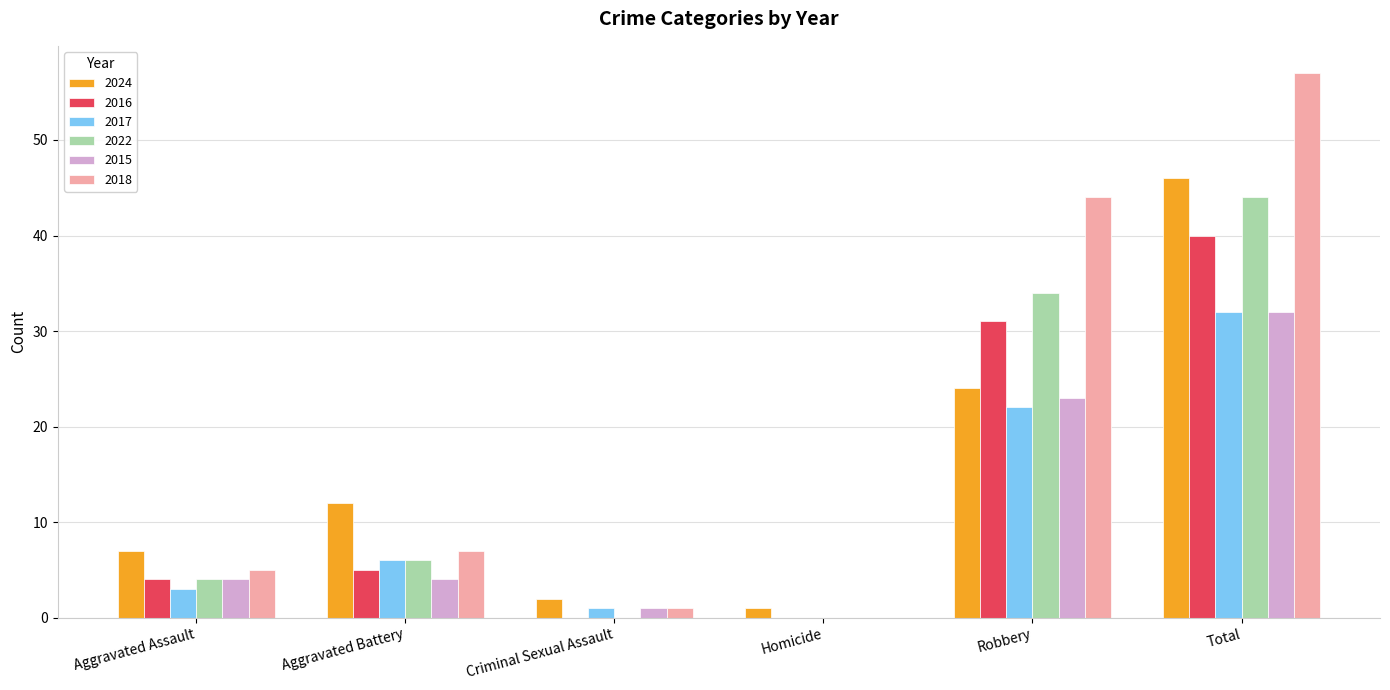

Which series has the largest total across all categories?

2018